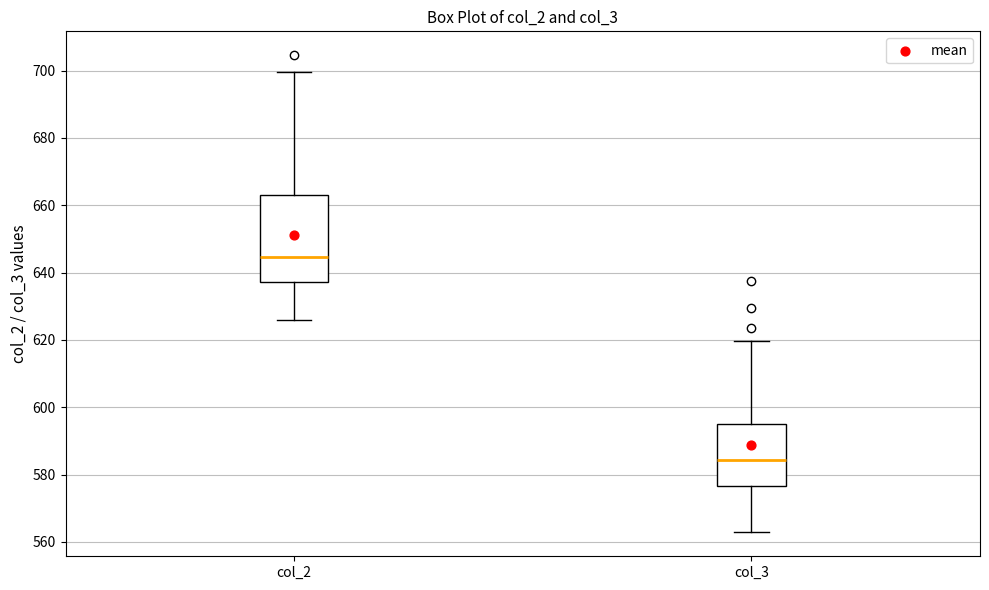

Reading left to right, transcribe this box plot: for each box, give where its median line is, the range the box spans, and where its two whiskers end, as read against the y-axis. The values are not printed on the chart, so give them approximately, as read against the axis.

col_2: median 644, box 638 to 664, whiskers 626 to 700
col_3: median 584, box 576 to 596, whiskers 562 to 620